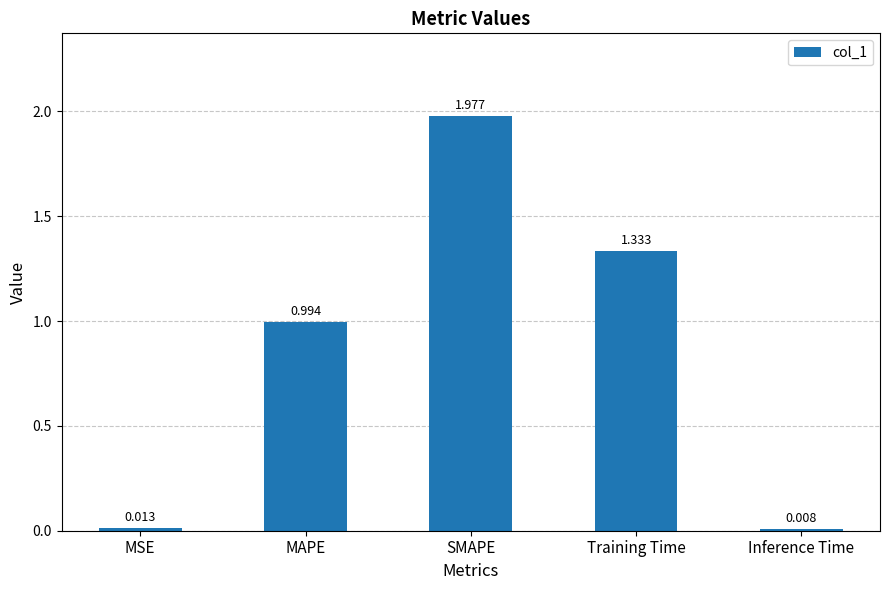

What is the label of the 3rd bar from the right?

SMAPE